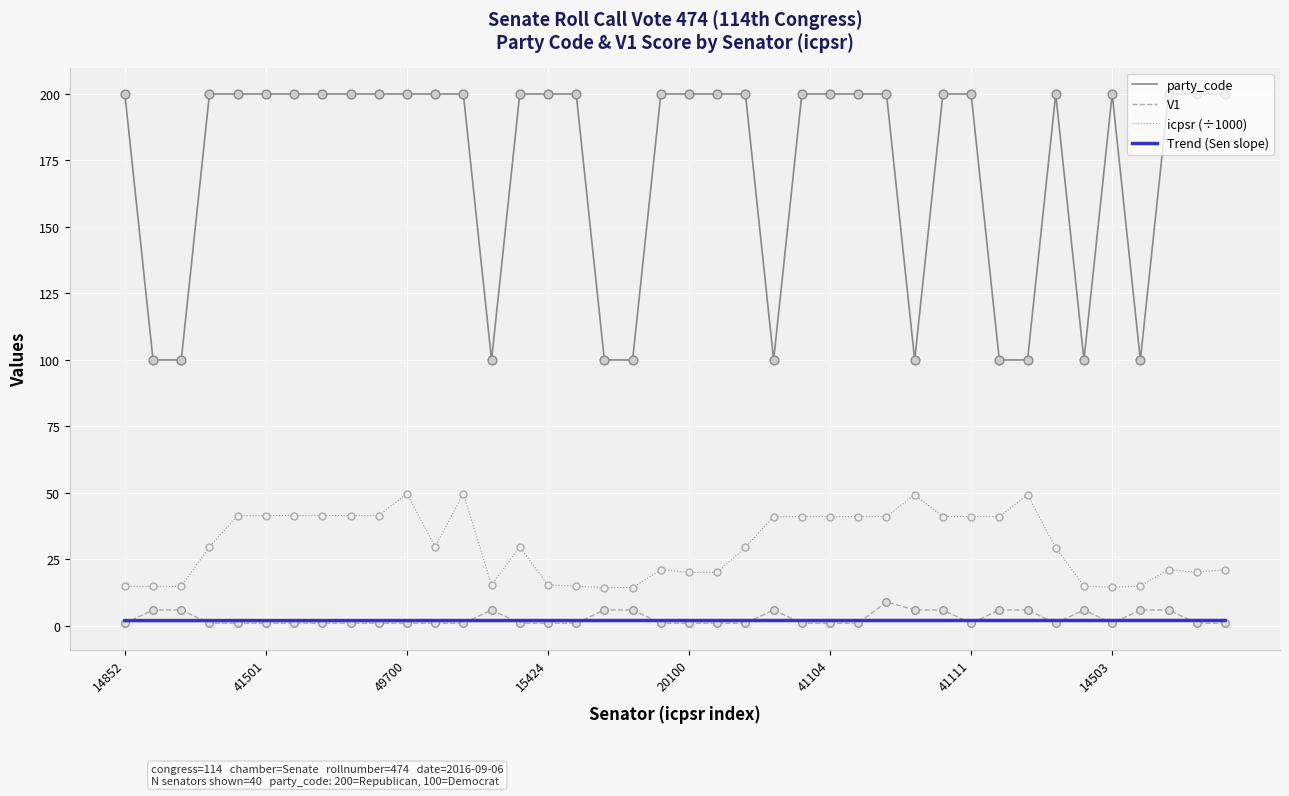

Which series has the largest total across all categories?

party_code